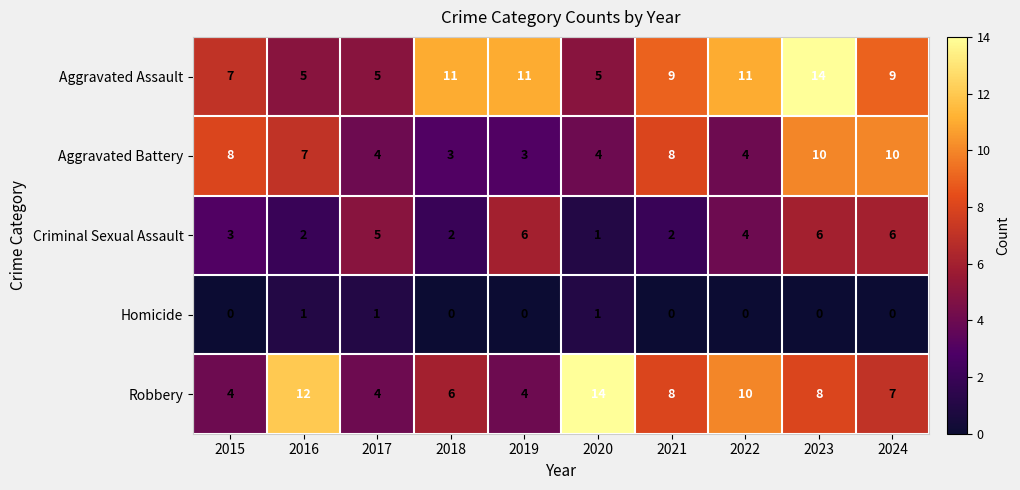

What is the sum of all Aggravated Battery values?

61